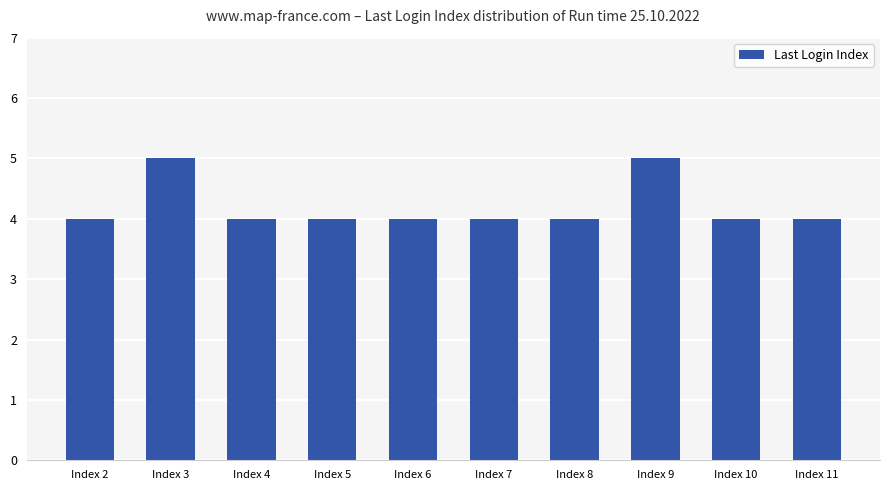

Reading left to right, list all the values displayed in this chart.

Index 2=4	Index 3=5	Index 4=4	Index 5=4	Index 6=4	Index 7=4	Index 8=4	Index 9=5	Index 10=4	Index 11=4